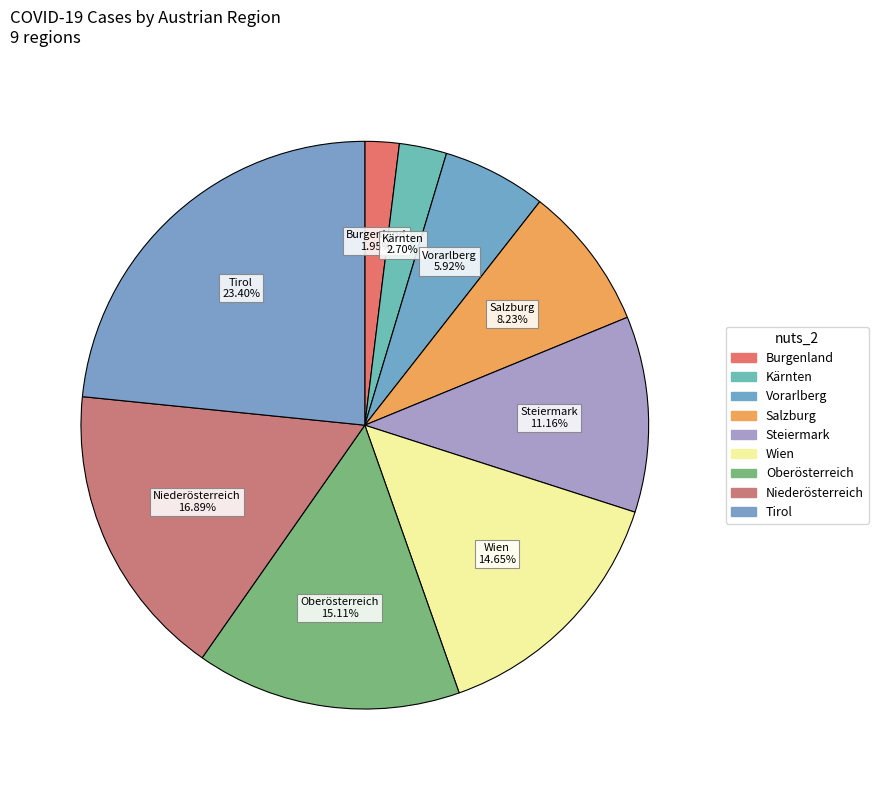

Is Niederösterreich the majority of the pie?

No